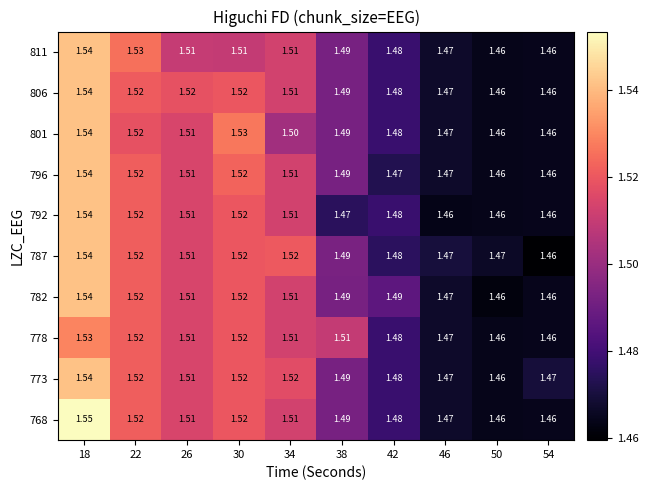

Is the value of 773 at 42 greater than the value of 792 at 26?

No